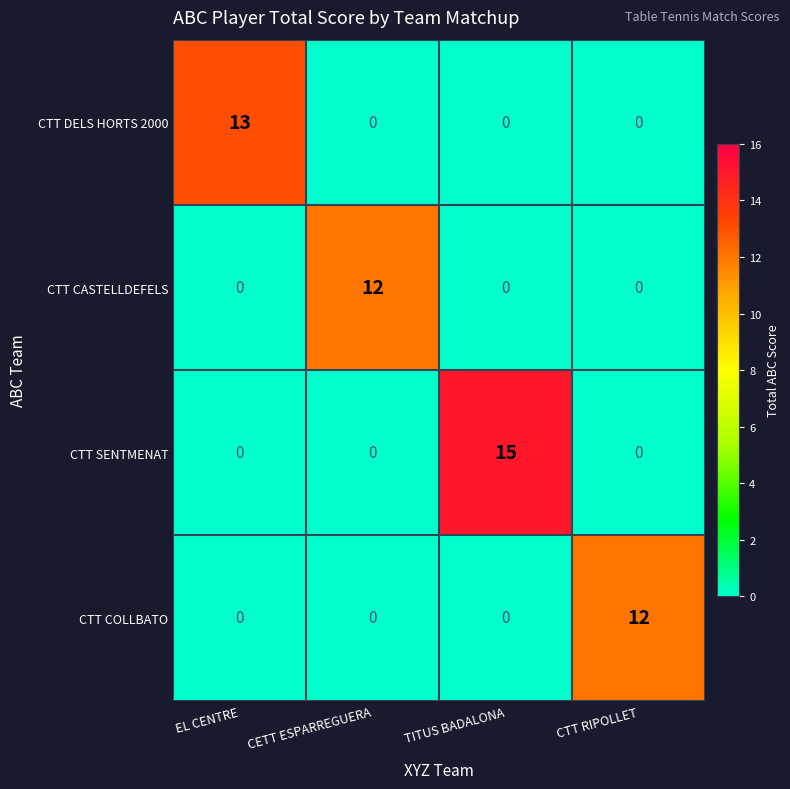

How many values in CTT COLLBATO are above zero?

1